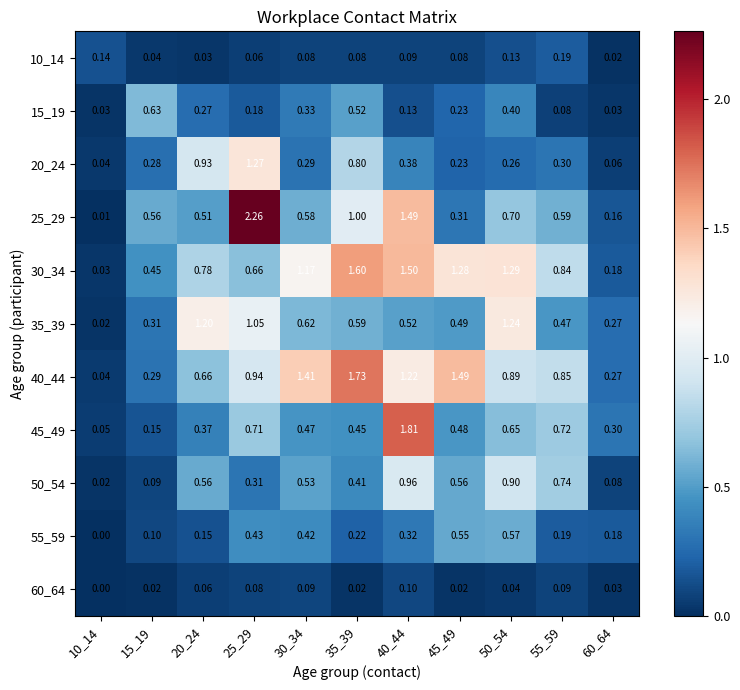

Is the value of 10_14 at 10_14 greater than the value of 35_39 at 35_39?

No